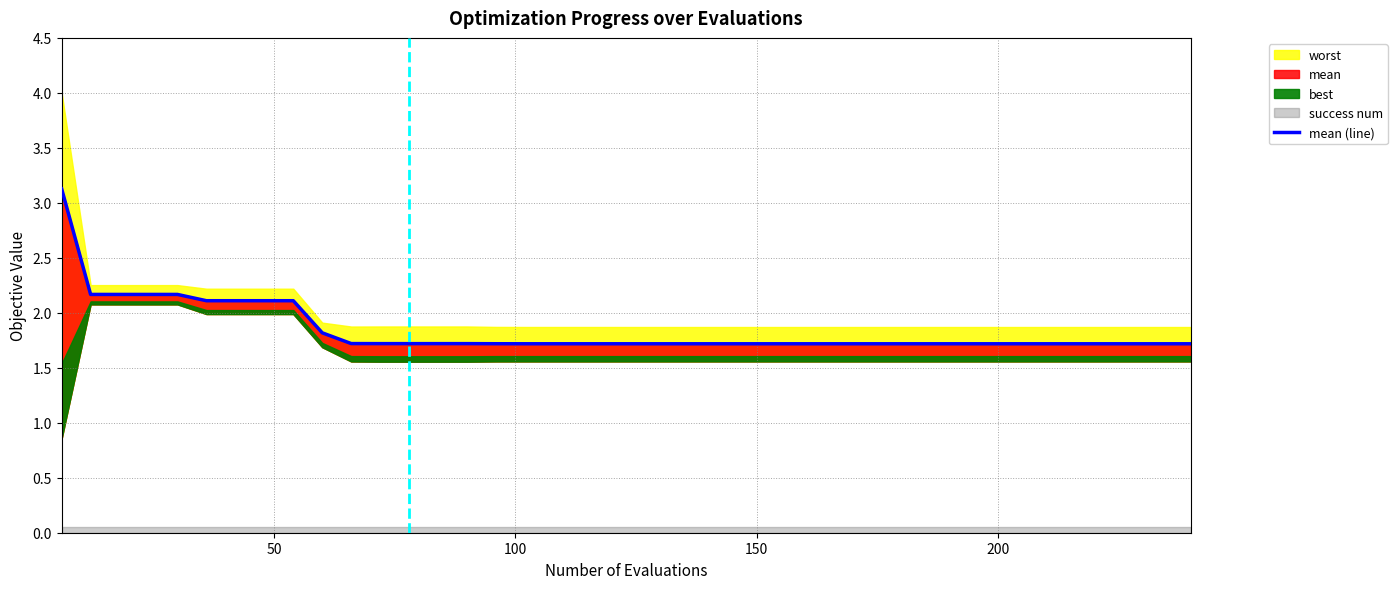

At how many categories does at least one series exceed 0?

40